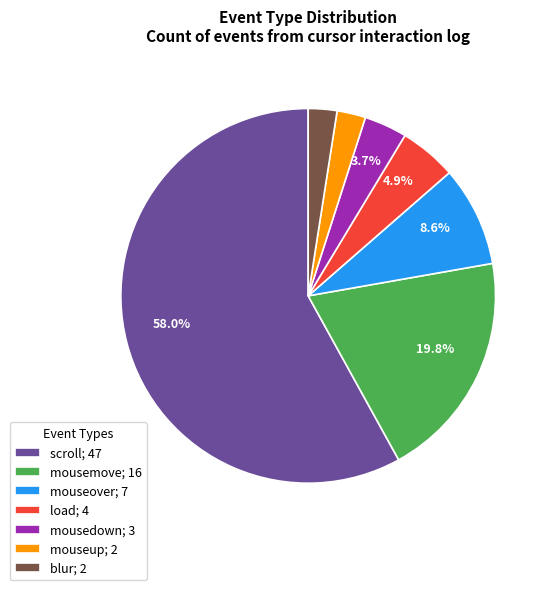

Is there a majority slice in this chart?

Yes